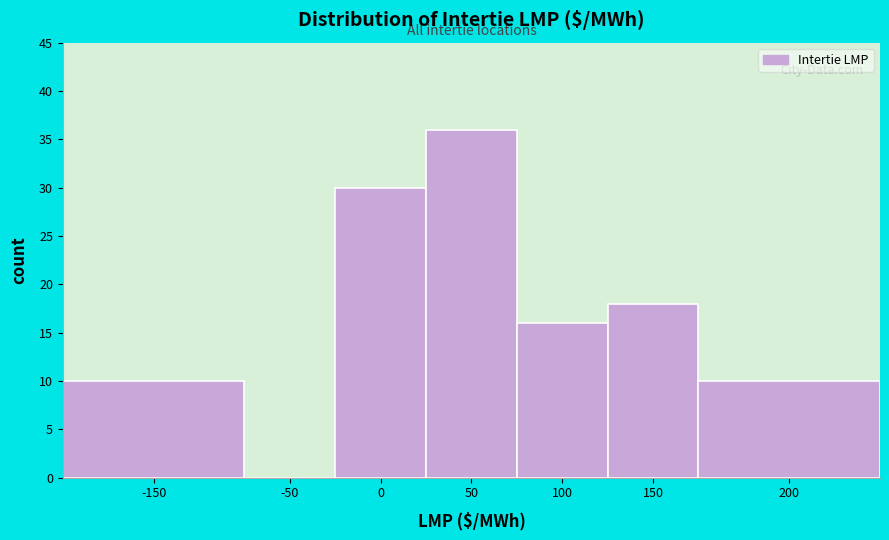

Reading right to left, extract all data points from this chart.

200=10	150=18	100=16	50=36	0=30	-50=0	-150=10